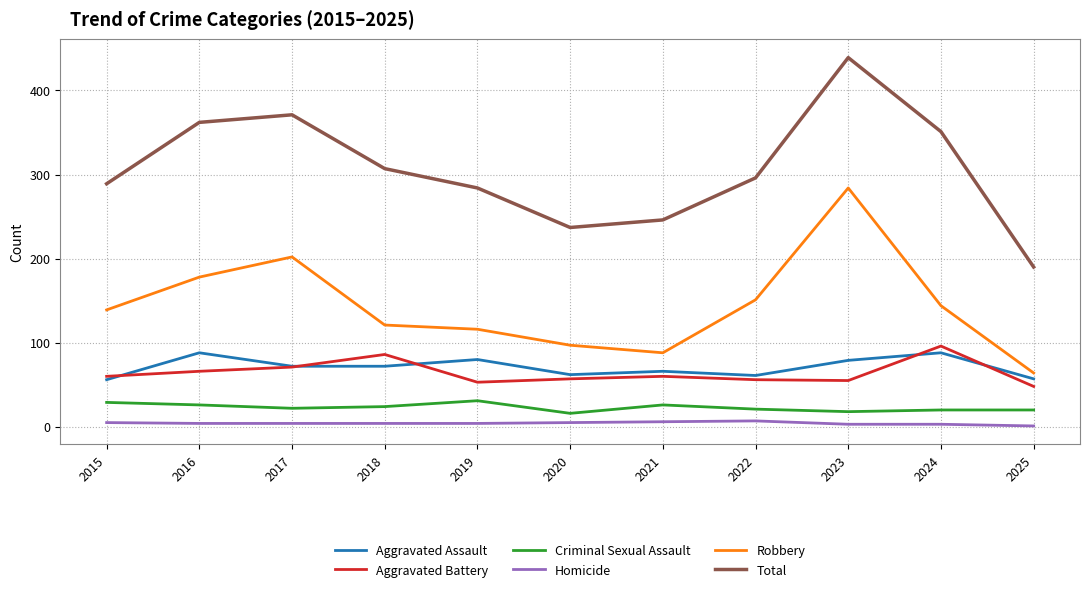

What is the total value across all series at 2018?

614